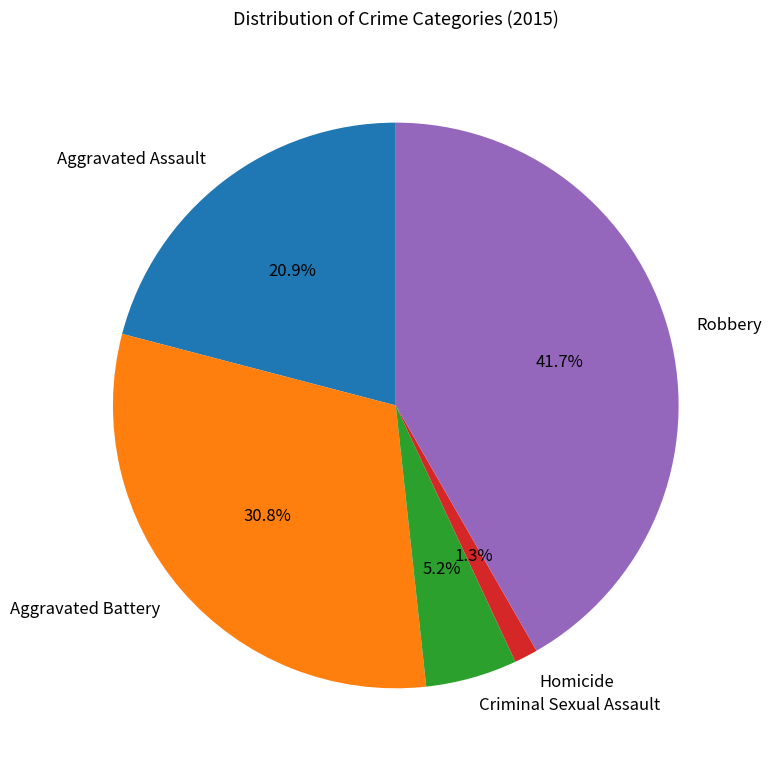

To the nearest percent, what is the difference between the Aggravated Battery and Robbery slice percentages?

11%